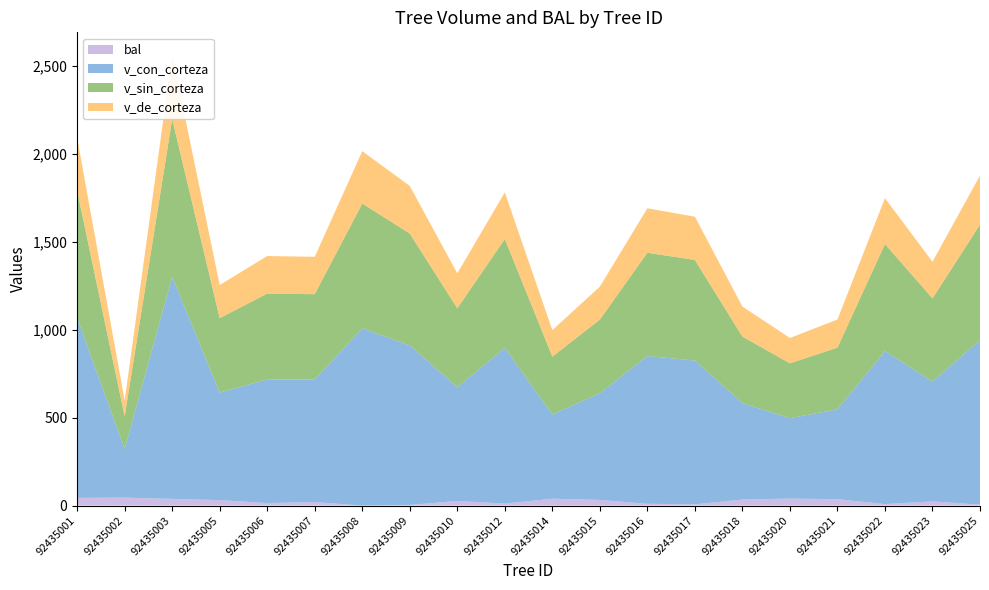

Reading left to right, what are all the values shown in this chart?

bal: 43.8	45.2	38.1	30.9	14.4	19.9	0.0	3.6	26.2	11.5	39.0	32.1	10.0	7.0	34.2	39.9	36.2	8.5	23.8	5.3
bal_intrasp: 43.8	45.2	38.1	30.9	14.4	19.9	0.0	3.6	26.2	11.5	39.0	32.1	10.0	7.0	34.2	39.9	36.2	8.5	23.8	5.3
v_con_corteza: 1023.2	275.6	1261.6	611.2	701.9	696.8	1007.0	906.3	646.7	884.1	478.9	606.0	839.6	817.2	548.4	456.3	510.5	869.2	680.9	934.9
v_sin_corteza: 721.9	185.5	896.6	422.8	488.4	484.3	709.2	636.1	448.3	618.9	328.3	418.8	587.2	571.4	377.8	312.1	350.8	608.5	472.7	656.4
v_de_corteza: 301.3	90.1	365.0	188.4	213.5	212.5	297.8	270.2	198.4	265.2	150.6	187.2	252.4	245.8	170.5	144.1	159.7	260.7	208.2	278.5